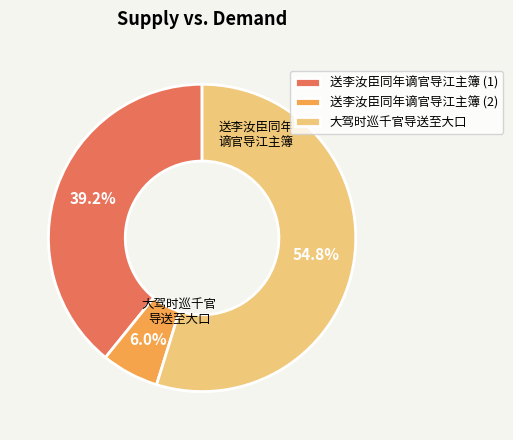

To the nearest percent, what portion does 大驾时巡千官导送至大口 represent?

55%